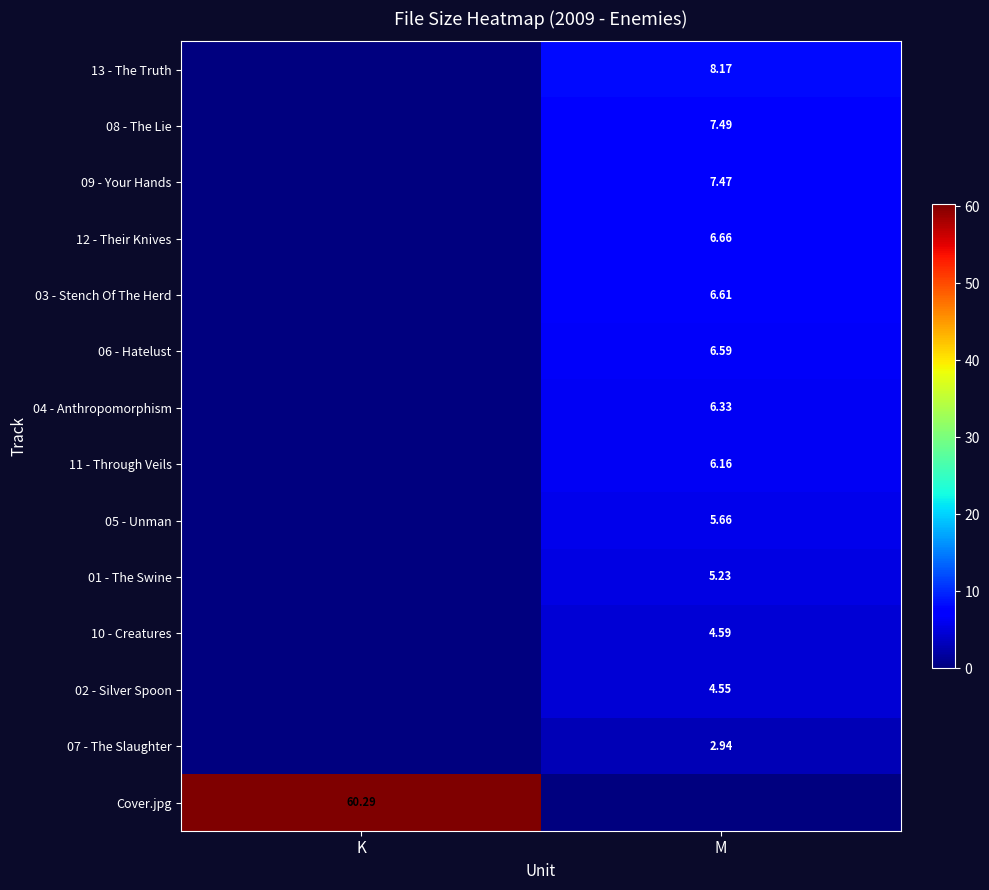

The value of 04 - Anthropomorphism at K is -3.7. True or false?

False